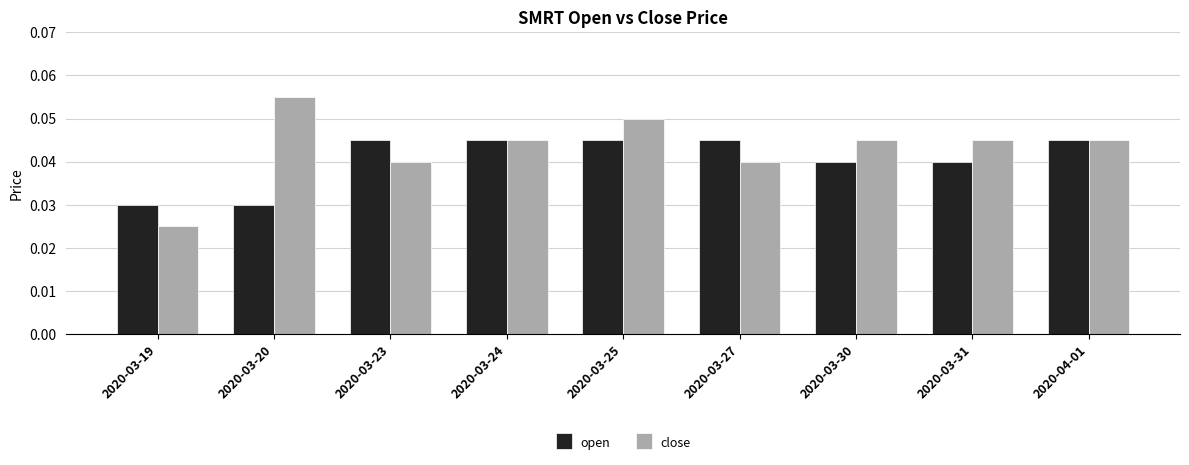

The value of open at 2020-03-25 is 0.1. True or false?

False